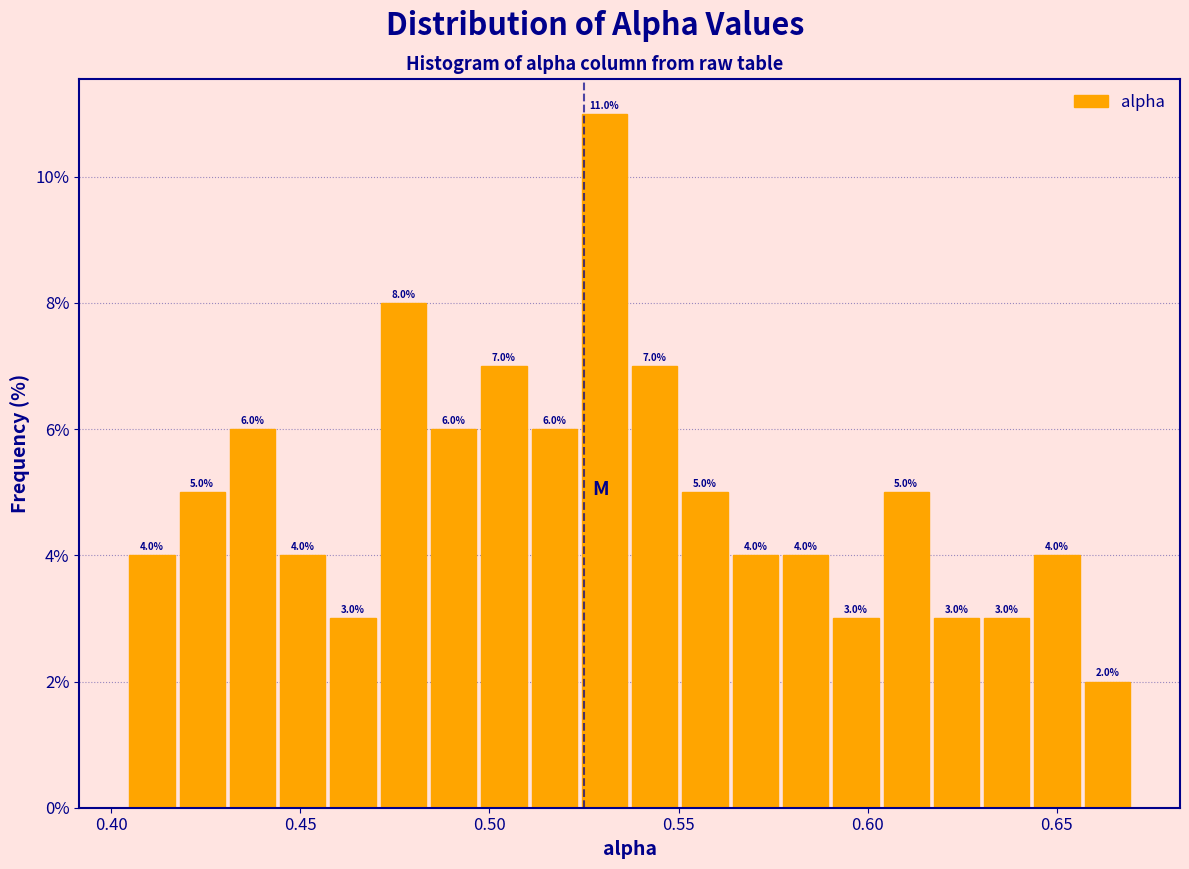

Around what value on the x-axis is the tallest bar? Give the approximate position of its centre, as read against the axis.

0.530